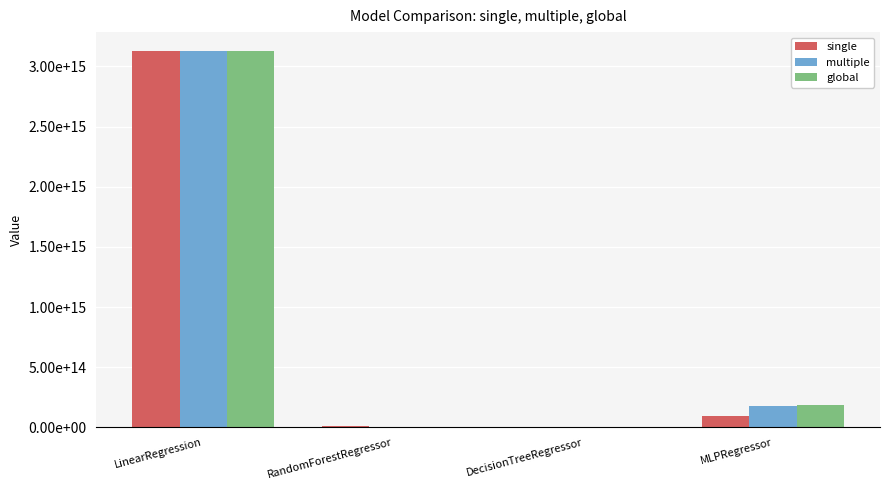

Read the global value at LinearRegression.

3128315078485089.0